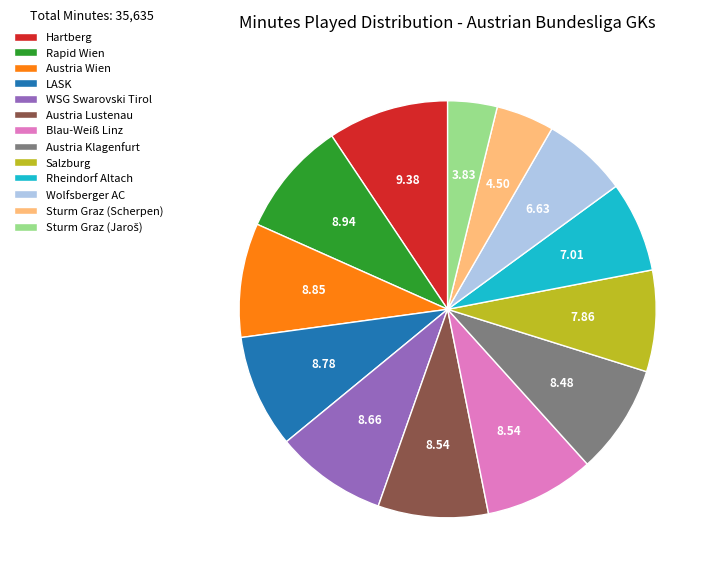

Does any single category account for the majority?

No